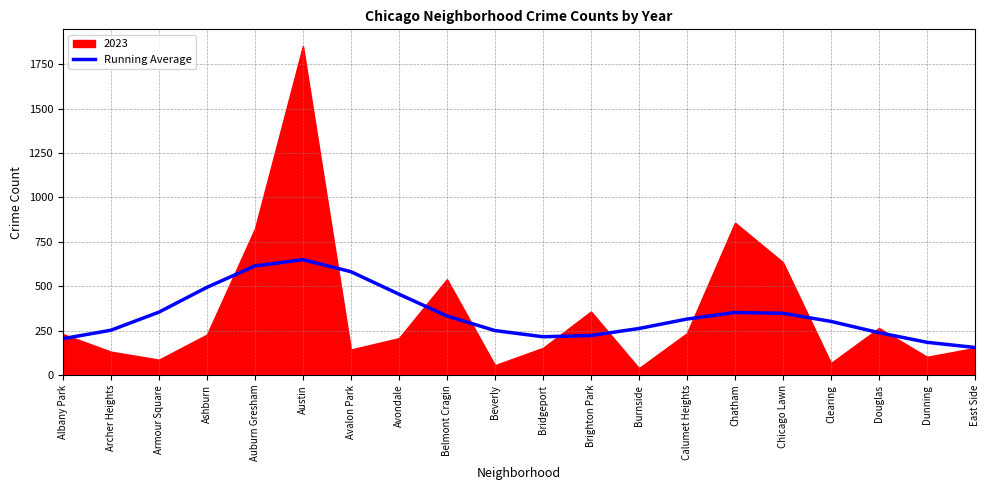

What is the approximate value of Running Average at East Side?

155.4